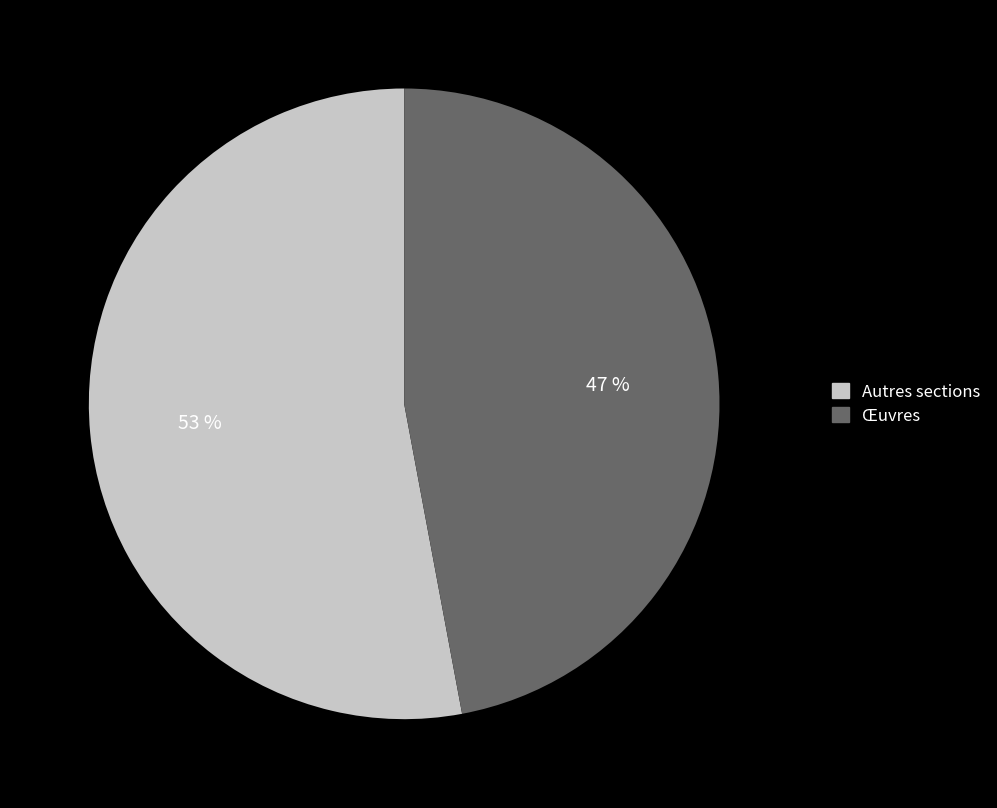

To the nearest percent, what portion does Œuvres represent?

47%